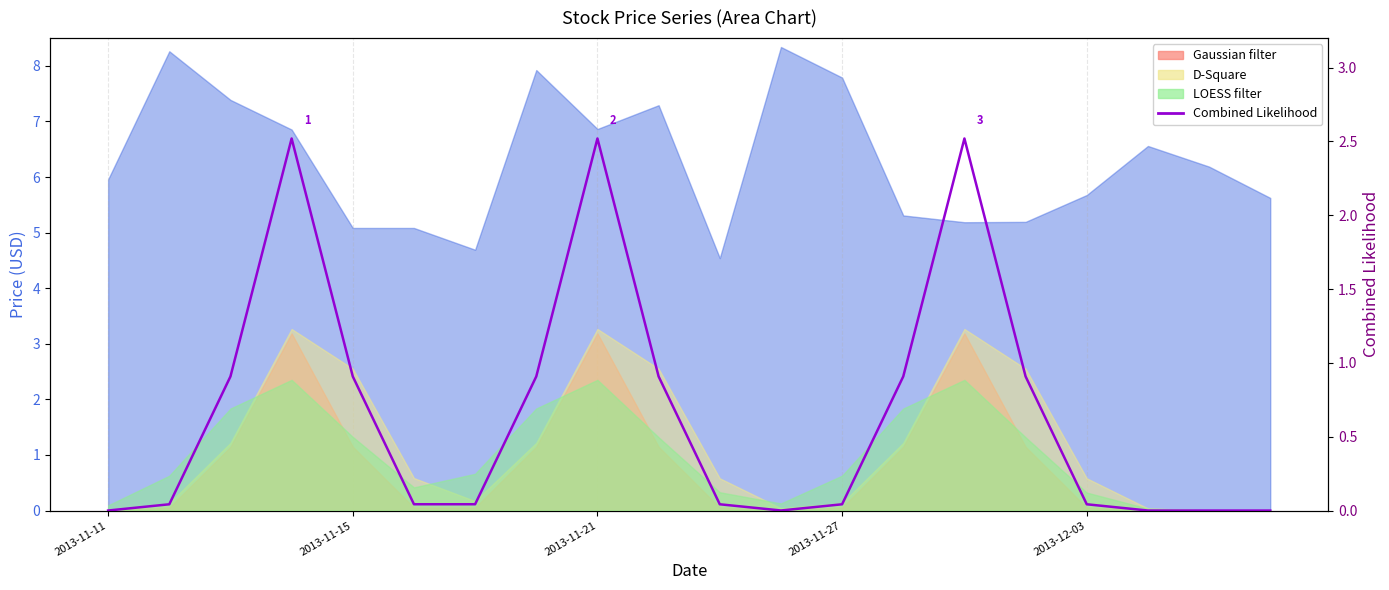

What is the difference between the maximum and minimum values?

2.5